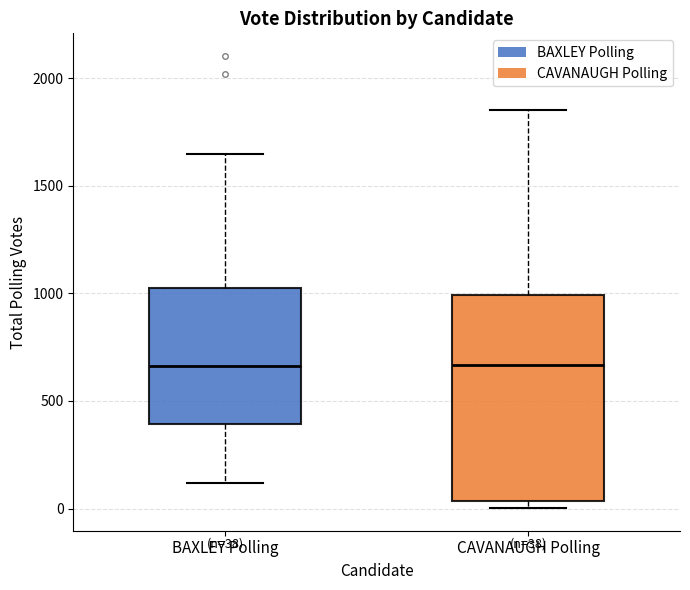

Which box is the tallest, from its lower edge to its upper edge?

CAVANAUGH Polling